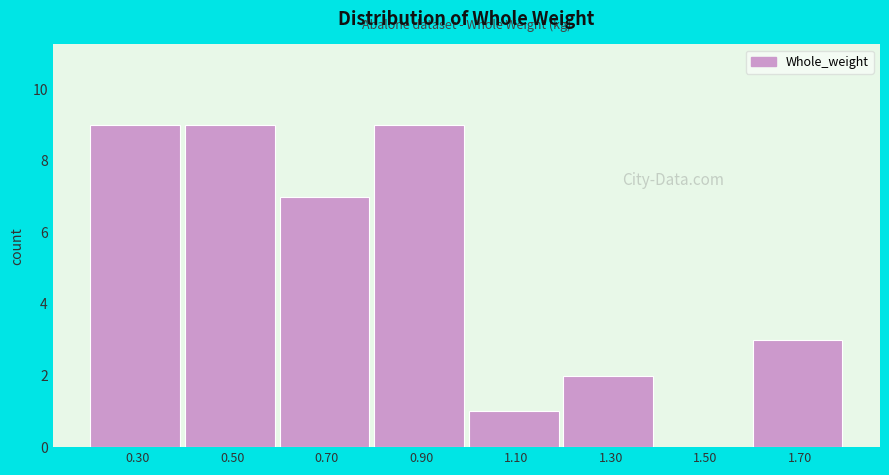

What is the height of the bar covering 0.6 to 0.8 on the x-axis? Neither the bar edges nor the heights are printed on the chart, so give them approximately, as read against the axes.

7